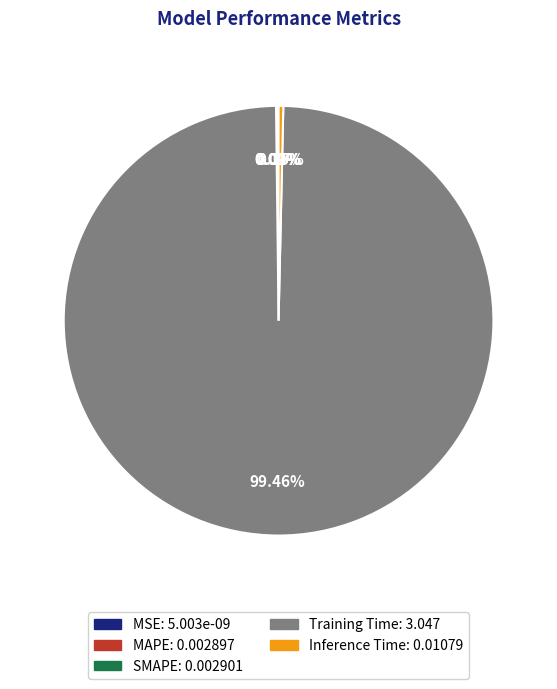

Is the sum of Training Time and MAPE greater than half?

Yes